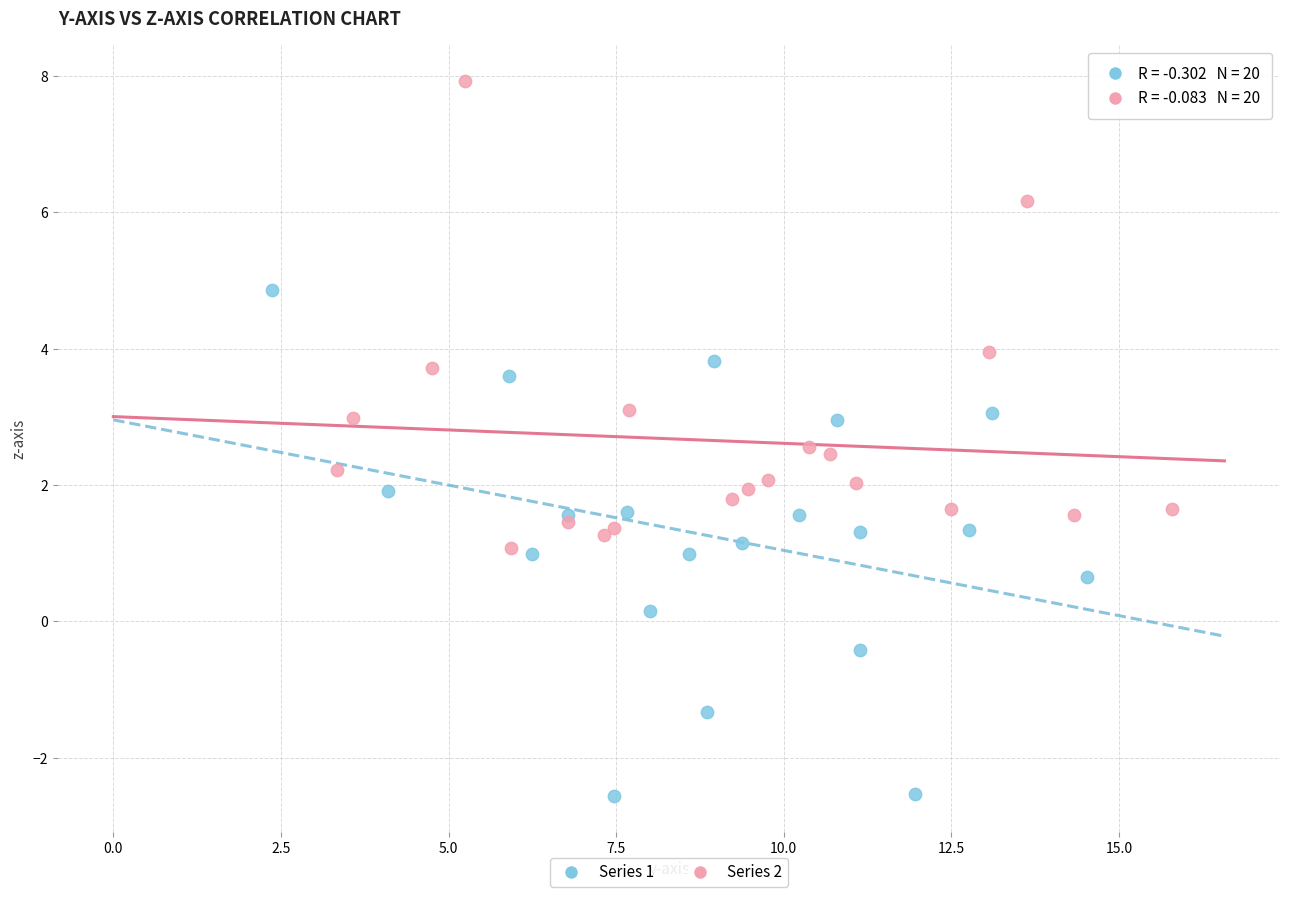

Which series has the largest Y range (max minus min)?

Series 1